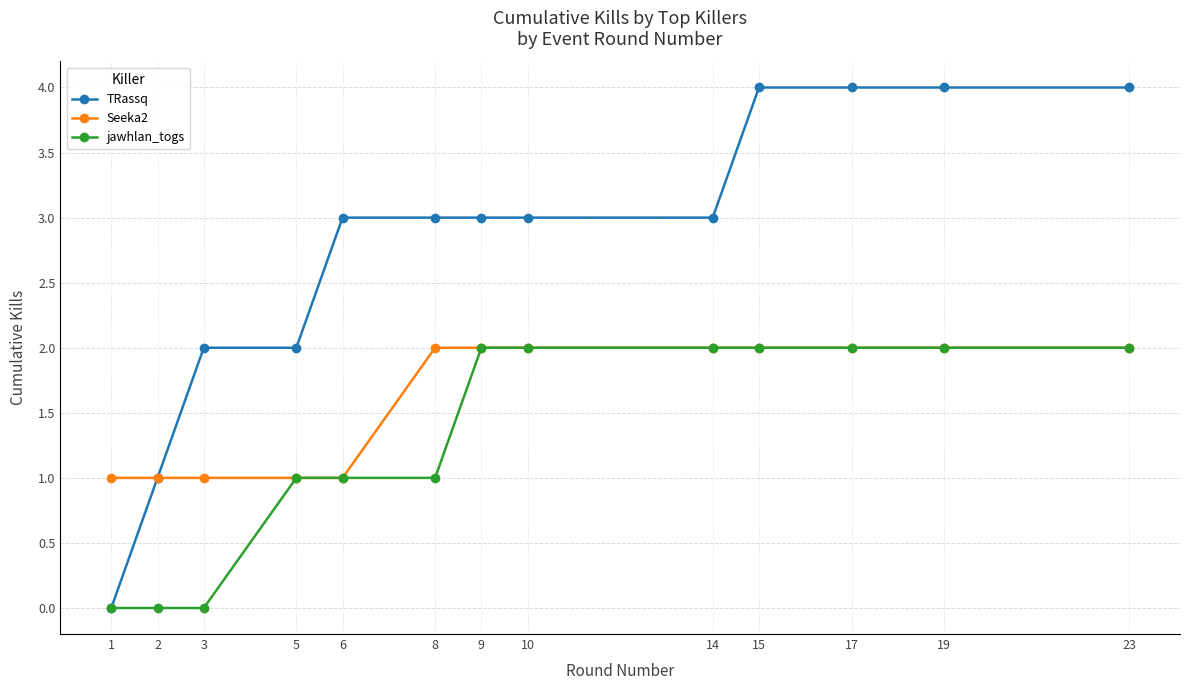

List the series in order of their overall mean, lowest first.

jawhlan_togs, Seeka2, TRassq